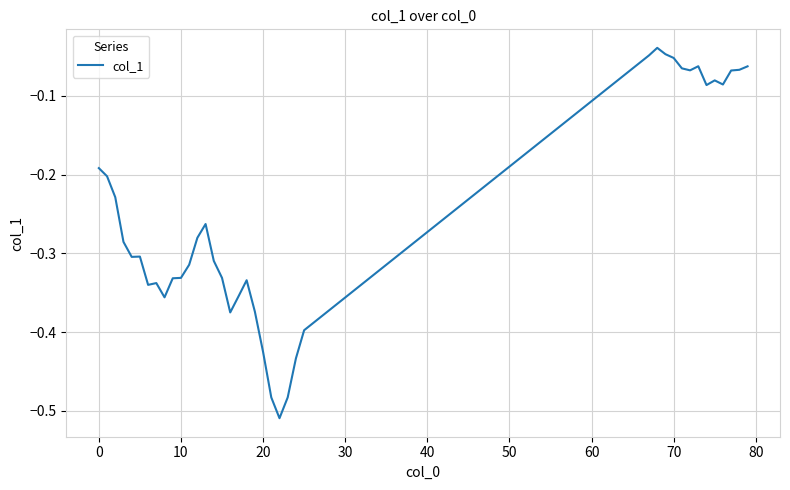

What is the difference between the maximum and minimum values?

0.5